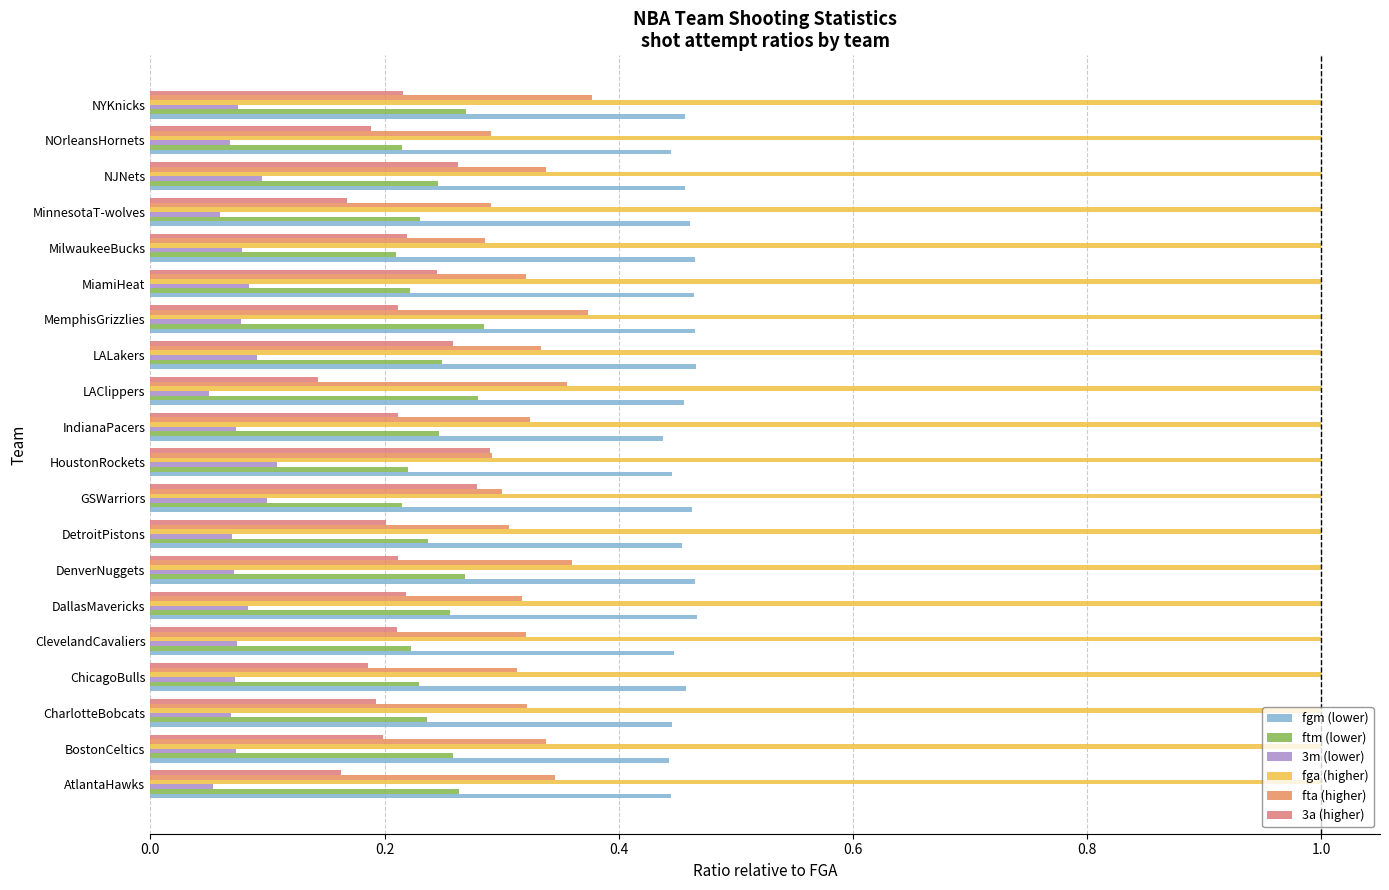

What is the difference between the maximum and second lowest values in the 3m (lower) series?

0.1